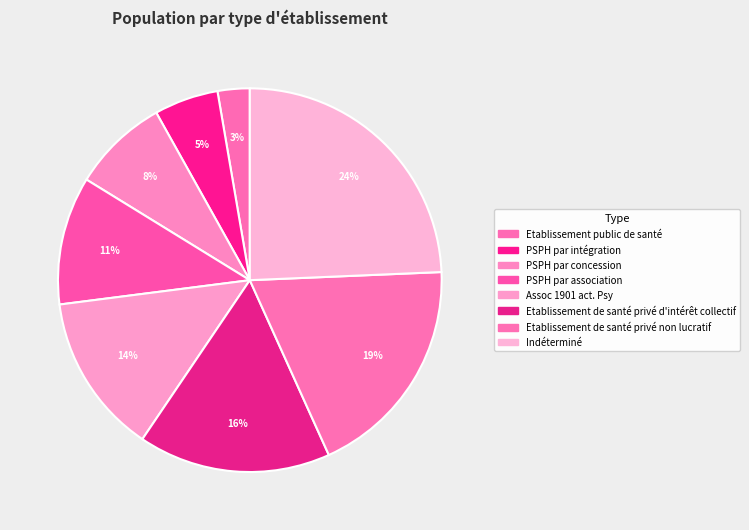

How much of the chart is everything except PSPH par concession?

91.9%